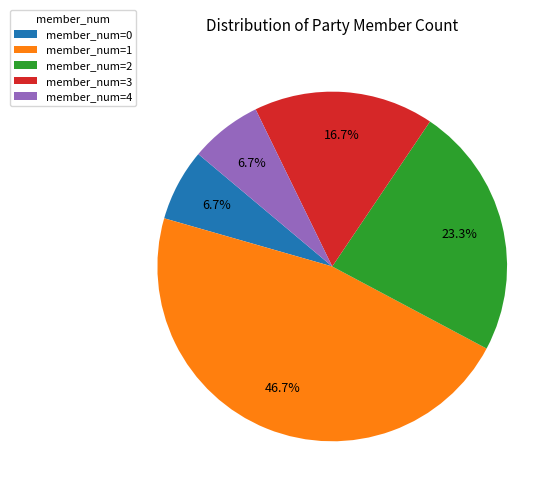

How much of the chart is everything except member_num=0?

93.3%